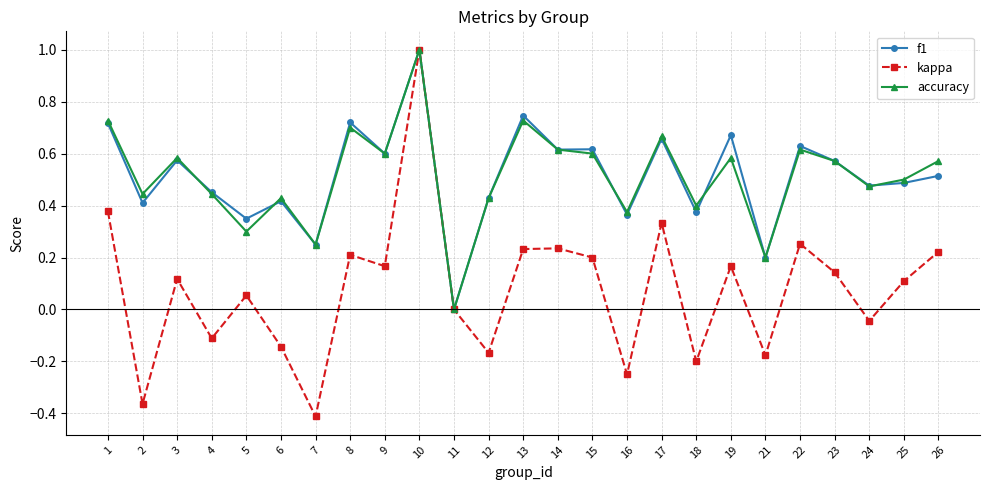

What is the highest value of the f1 series?

1.0